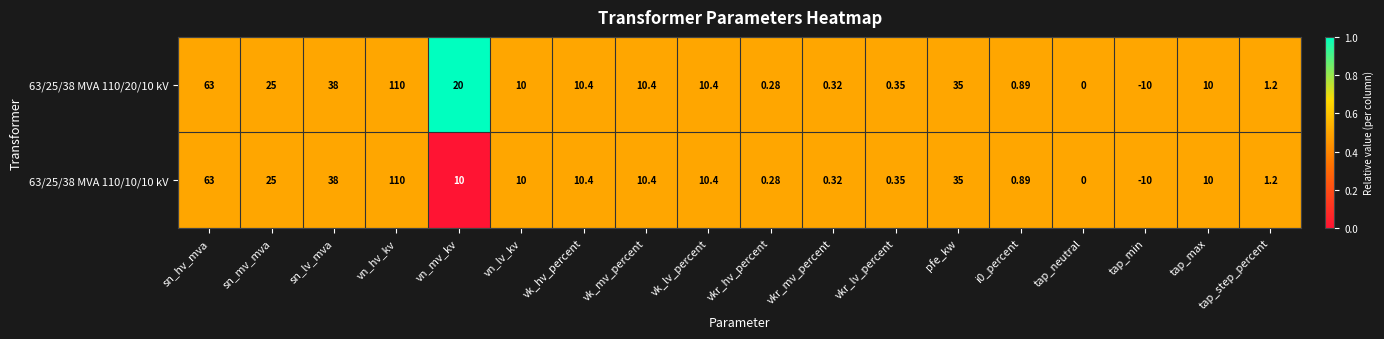

Which series has the largest total across all categories?

63/25/38 MVA 110/20/10 kV